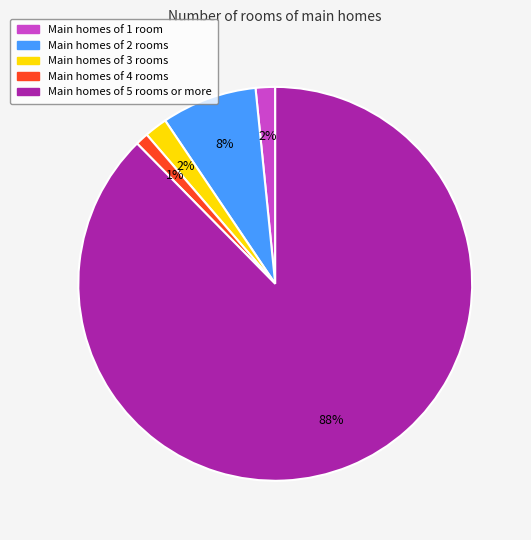

Is there any slice that represents more than half of the pie?

Yes